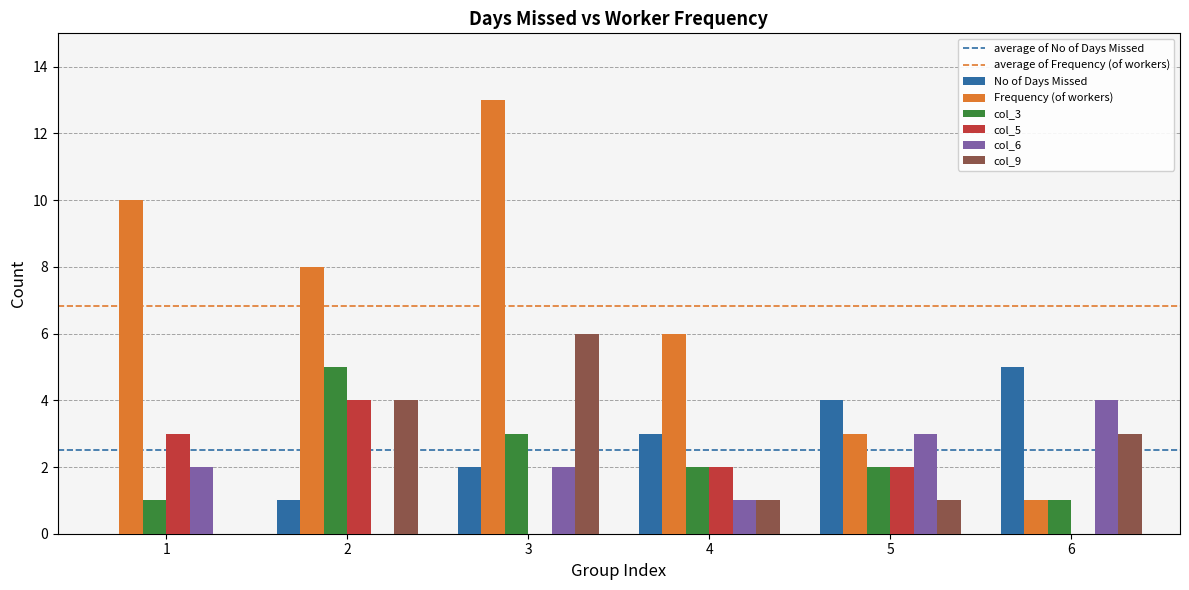

Reading left to right, extract all data points from this chart.

No of Days Missed: 1=0	2=1	3=2	4=3	5=4	6=5
Frequency (of workers): 1=10	2=8	3=13	4=6	5=3	6=1
col_3: 1=1	2=5	3=3	4=2	5=2	6=1
col_5: 1=3	2=4	3=0	4=2	5=2	6=0
col_6: 1=2	2=0	3=2	4=1	5=3	6=4
col_9: 1=0	2=4	3=6	4=1	5=1	6=3